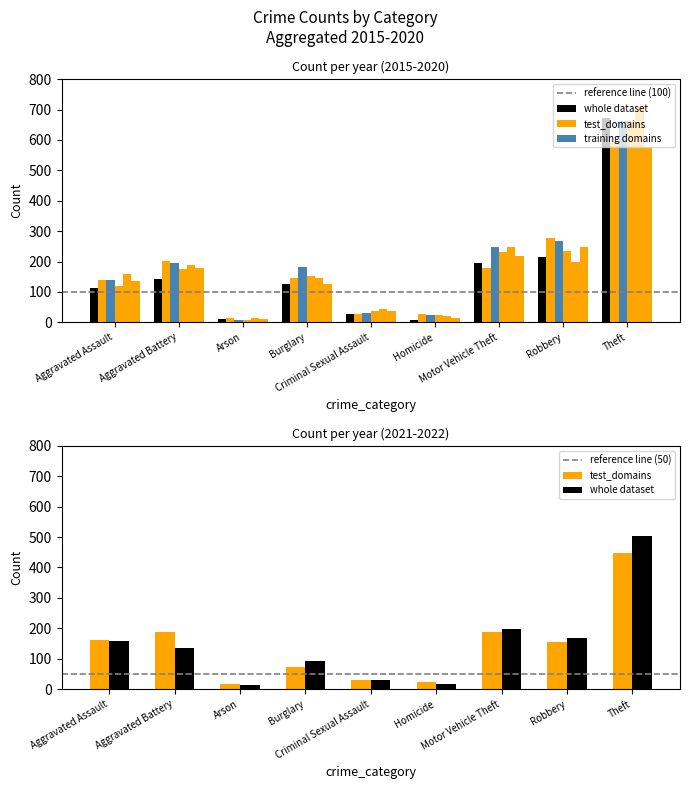

What is the smallest value displayed?

9